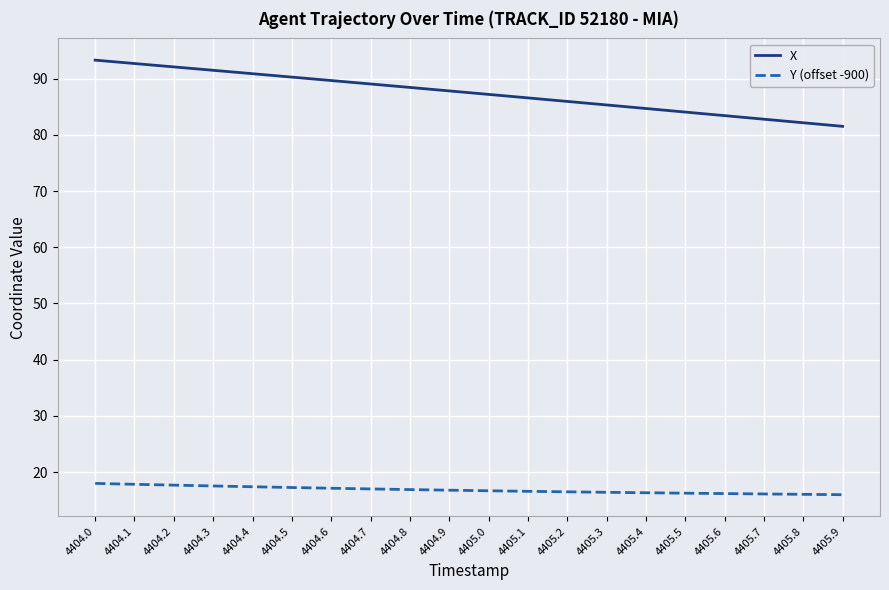

What is the difference between the X values at 4405.5 and 4404.6?

5.6